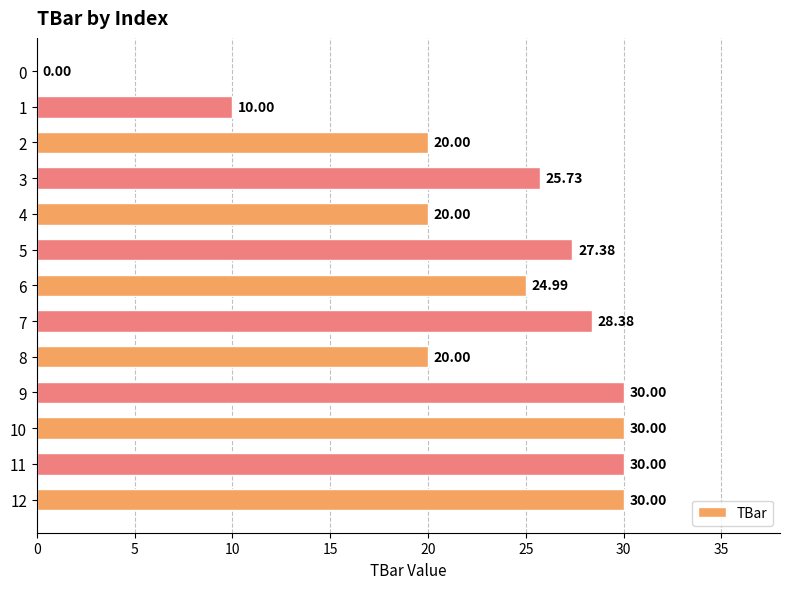

What is the sum of the values at 10 and 0?

30.0